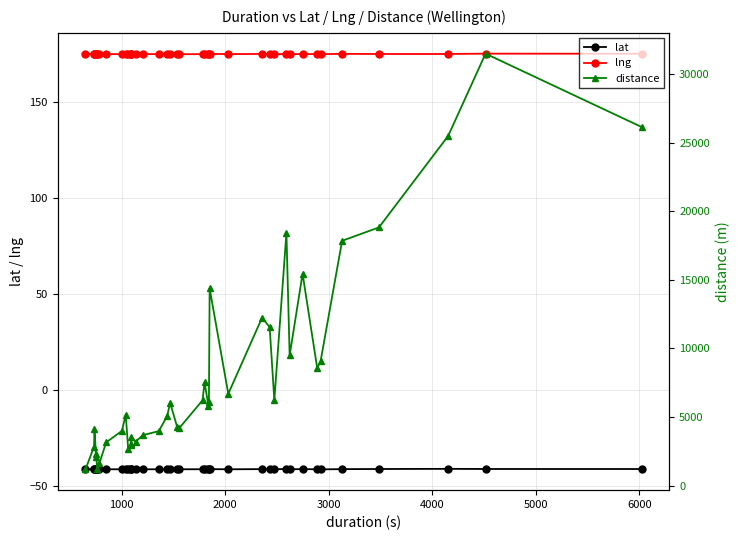

How many data points does each series have?

40